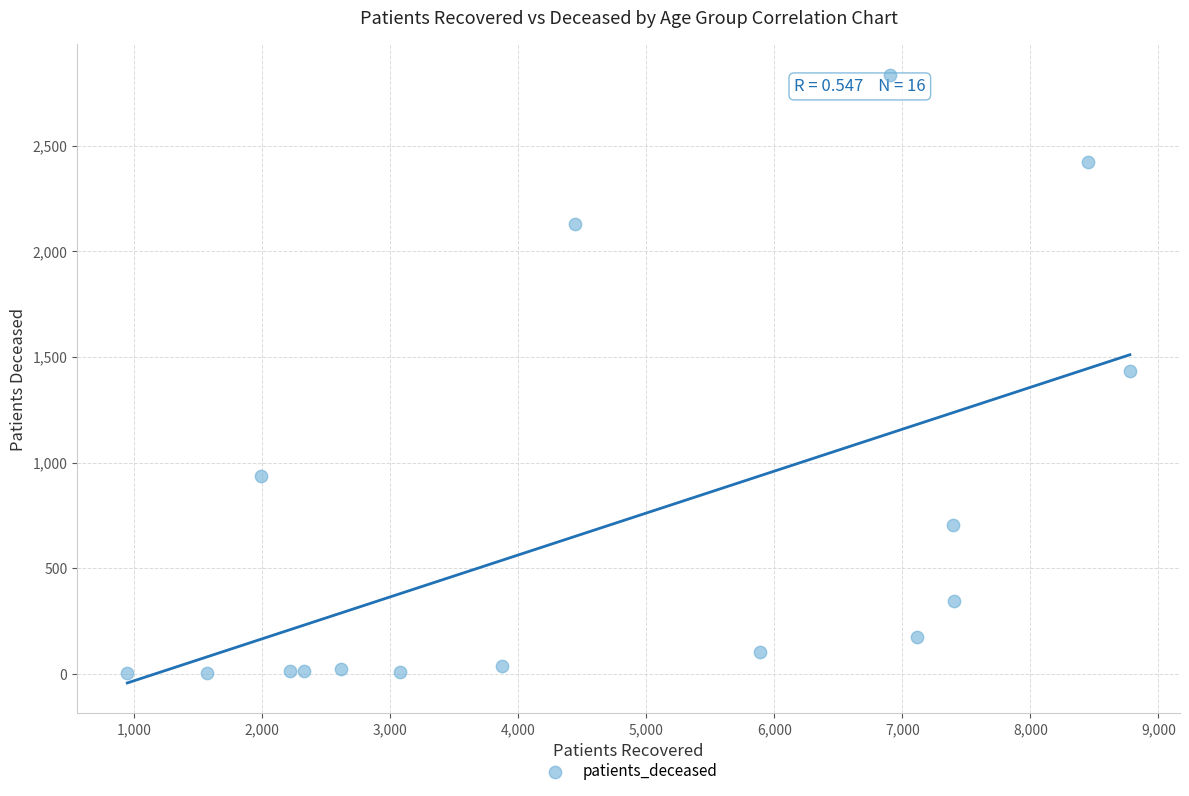

What is the range of Y values (max minus min)?

2832